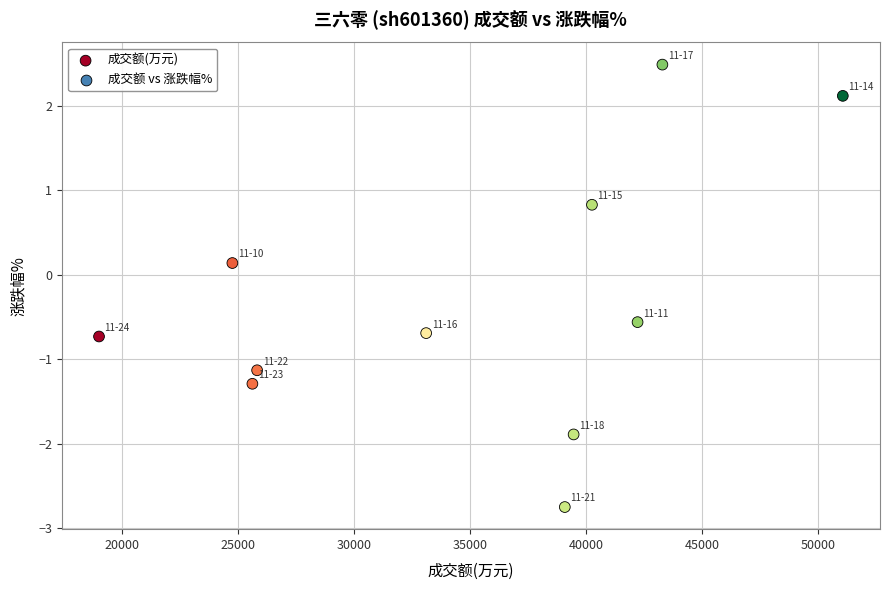

What is the range of Y values (max minus min)?

5.2